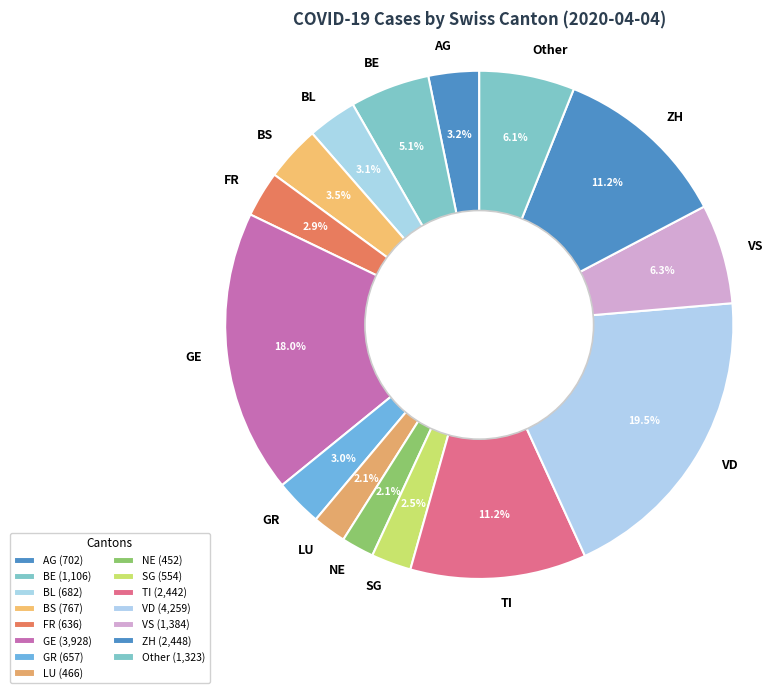

Is there any slice that represents more than half of the pie?

No